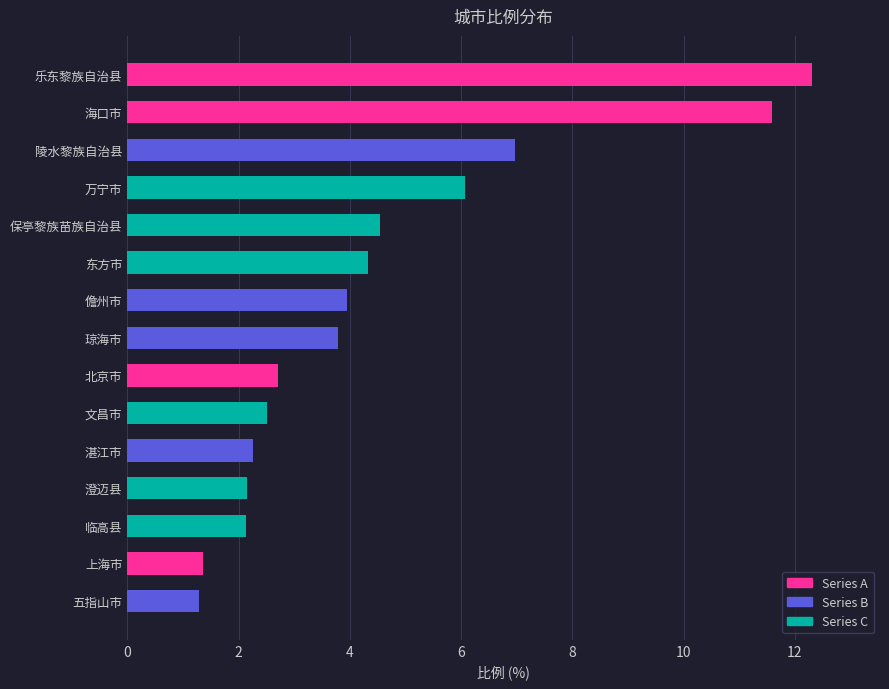

How many categories are shown in the chart?

15